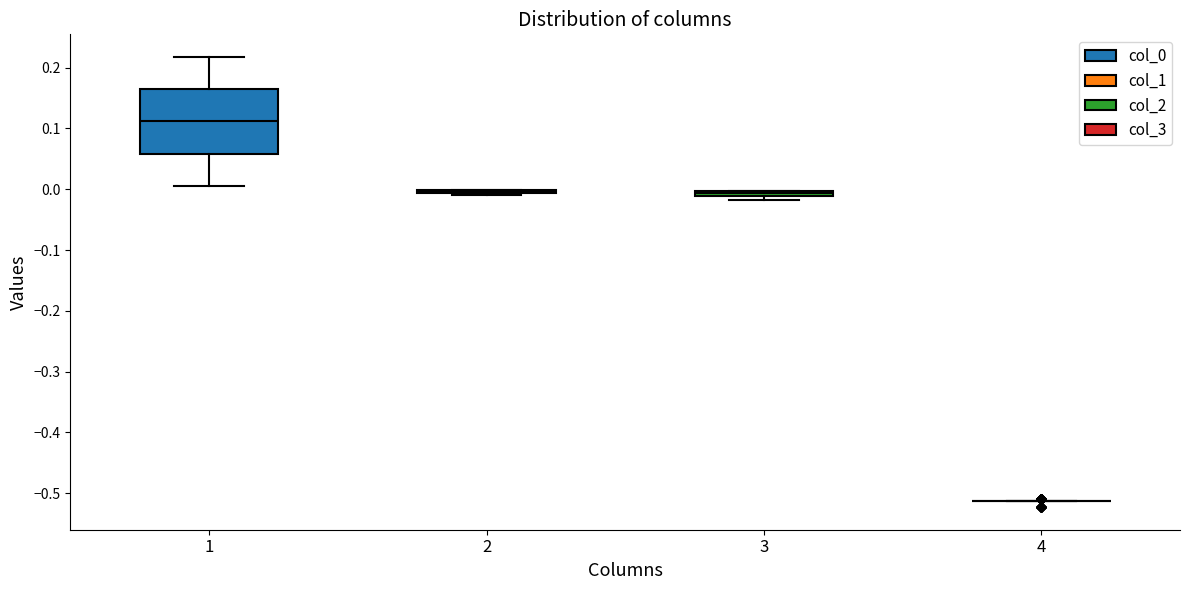

Which box is the tallest, from its lower edge to its upper edge?

1